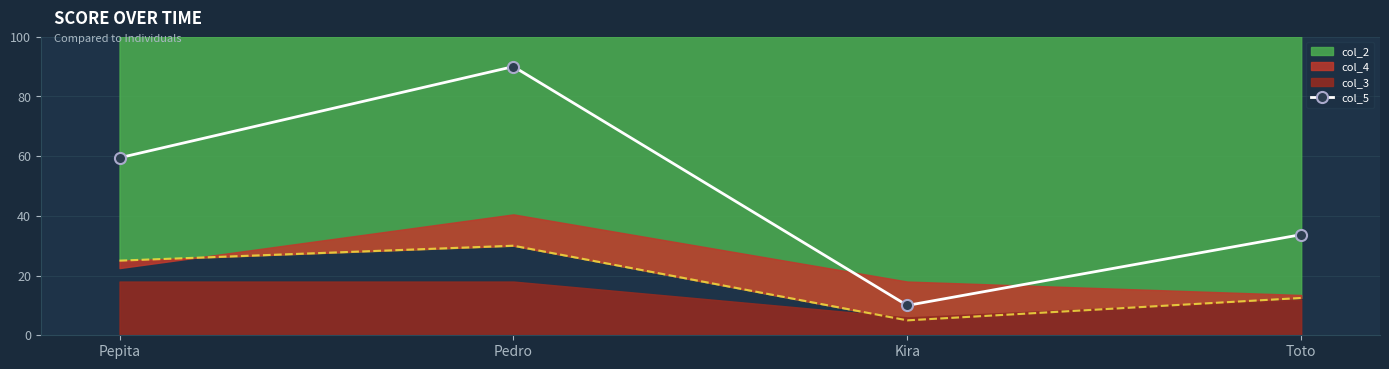

Between Kira and Pepita, which is larger?

Pepita